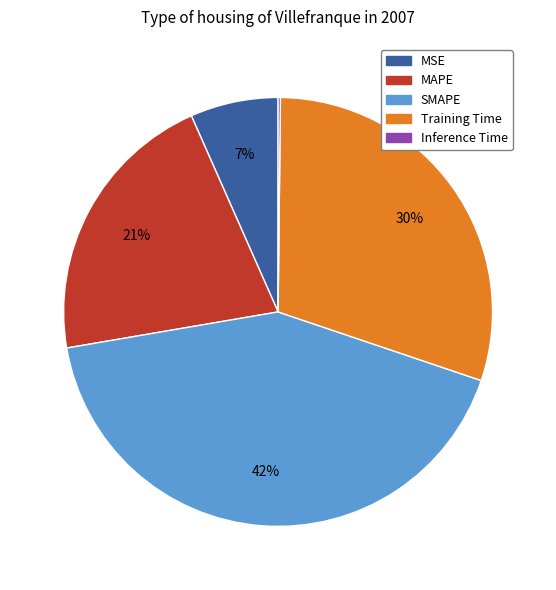

Between SMAPE and Training Time, which is larger?

SMAPE